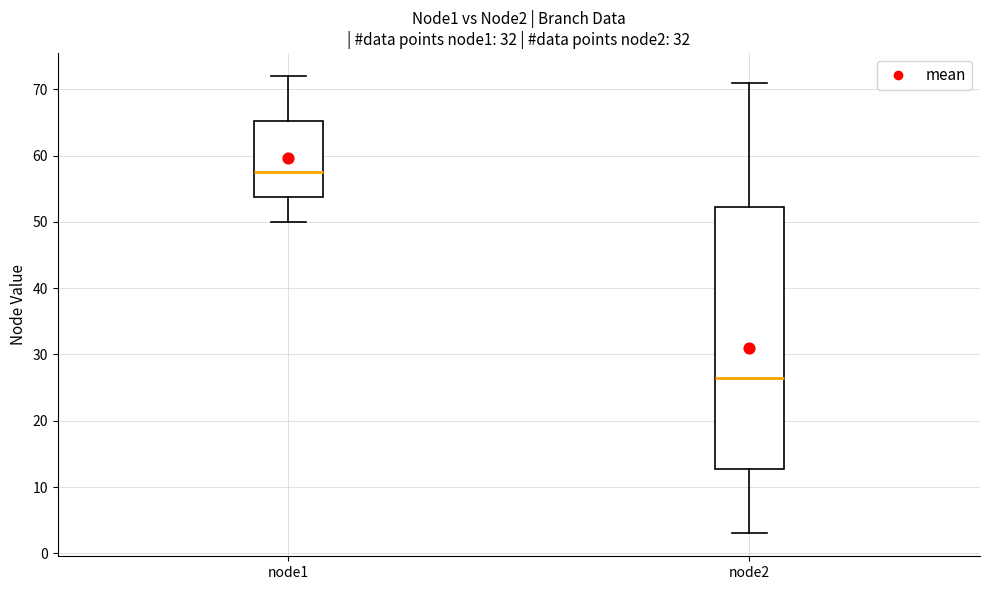

Reading left to right, transcribe this box plot: for each box, give where its median line is, the range the box spans, and where its two whiskers end, as read against the y-axis. The values are not printed on the chart, so give them approximately, as read against the axis.

node1: median 58, box 54 to 65, whiskers 50 to 72
node2: median 27, box 13 to 52, whiskers 3 to 71